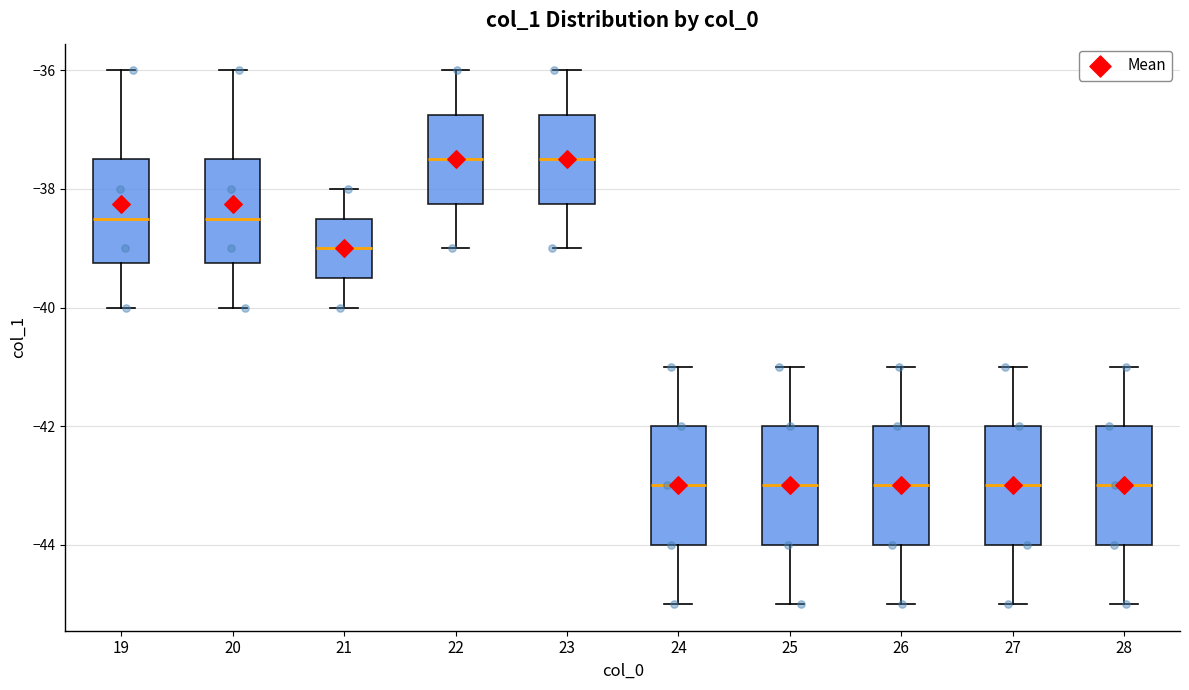

Reading left to right, read every box against the y-axis: the position of its median line, the range the box covers, and the ends of its whiskers. The values are not printed on the chart, so give them approximately, as read against the axis.

19: median -38.4, box -39.2 to -37.4, whiskers -40.0 to -36.0
20: median -38.4, box -39.2 to -37.4, whiskers -40.0 to -36.0
21: median -39.0, box -39.4 to -38.4, whiskers -40.0 to -38.0
22: median -37.4, box -38.2 to -36.8, whiskers -39.0 to -36.0
23: median -37.4, box -38.2 to -36.8, whiskers -39.0 to -36.0
24: median -43.0, box -44.0 to -42.0, whiskers -45.0 to -41.0
25: median -43.0, box -44.0 to -42.0, whiskers -45.0 to -41.0
26: median -43.0, box -44.0 to -42.0, whiskers -45.0 to -41.0
27: median -43.0, box -44.0 to -42.0, whiskers -45.0 to -41.0
28: median -43.0, box -44.0 to -42.0, whiskers -45.0 to -41.0